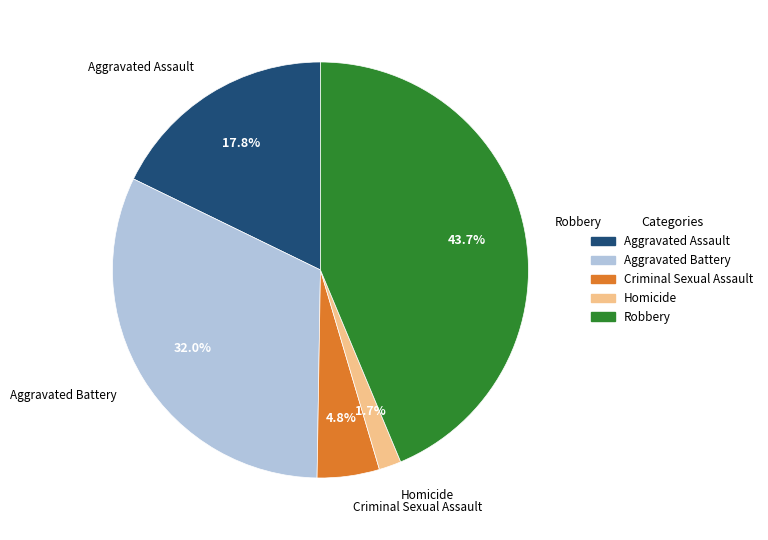

What portion of the pie excludes Robbery?

56.3%